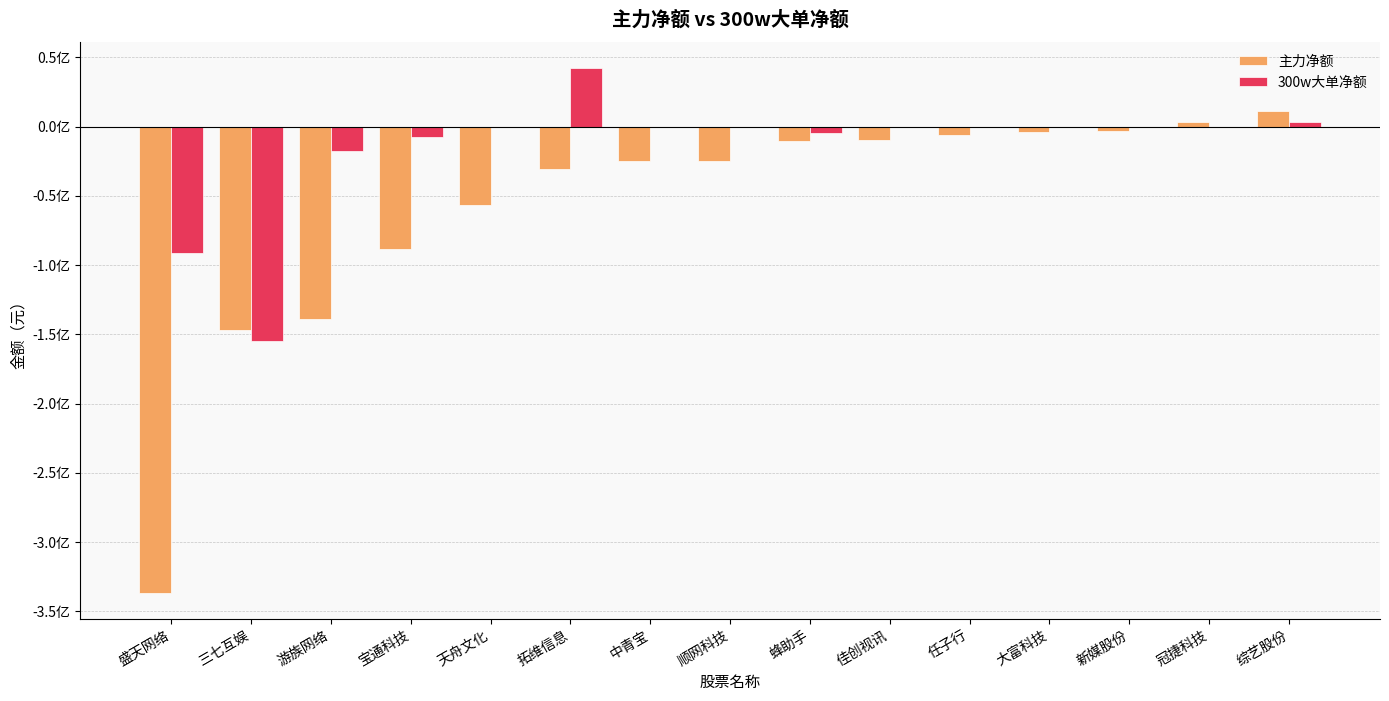

What are all the series names shown in the legend?

主力净额, 300w大单净额